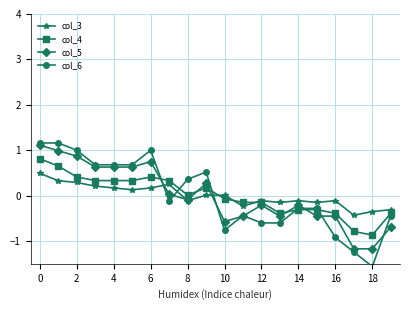

What is the value of the col_3 point at the 4th from the left?

0.2